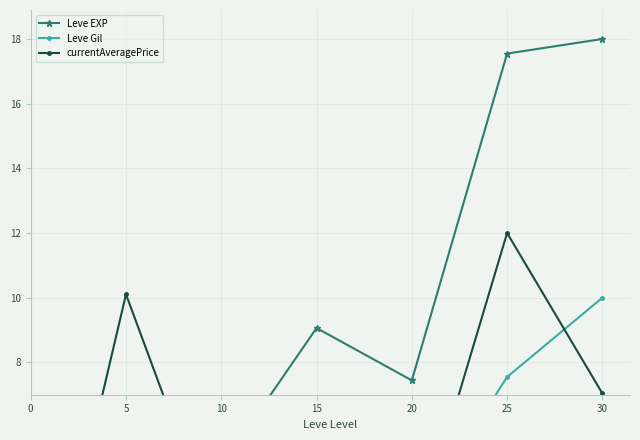

Reading left to right, list all the values displayed in this chart.

Leve EXP: 0.4	1.5	4.8	9.1	7.4	17.5	18.0
Leve Gil: 3.2	4.8	4.7	4.9	3.0	7.5	10.0
currentAveragePrice: 0.1	10.1	2.1	3.4	2.1	12.0	7.0